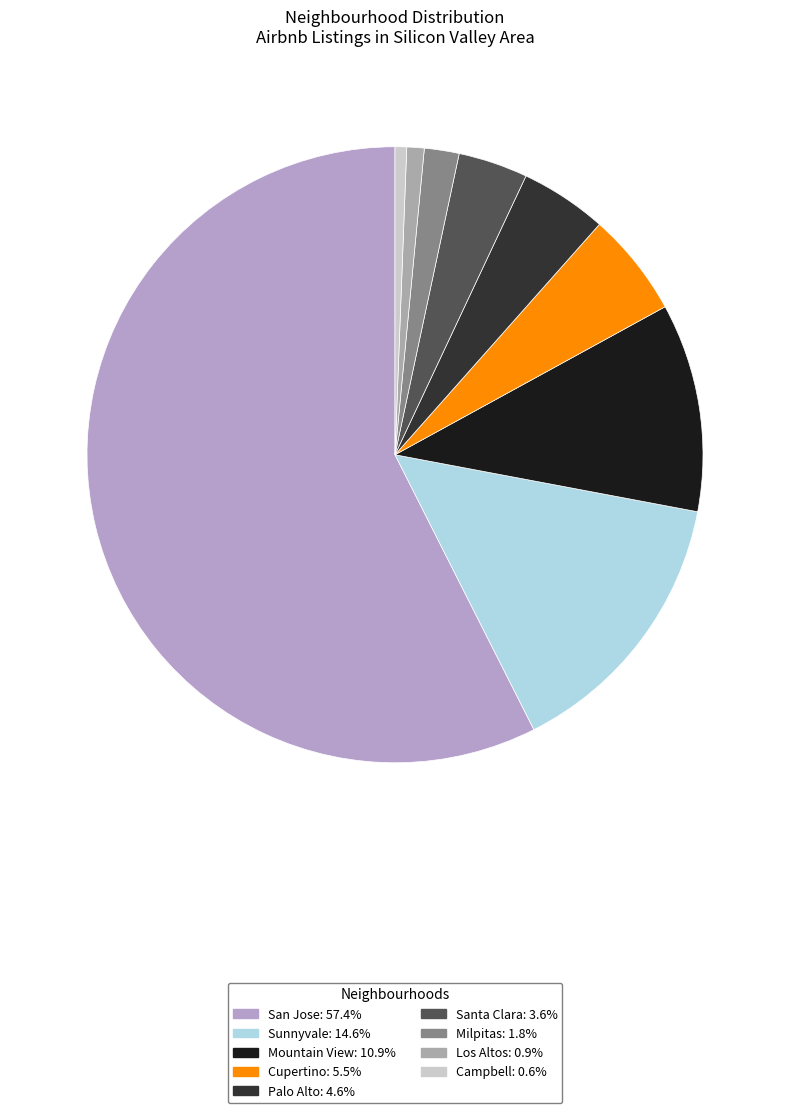

Combined, what portion of the pie is Santa Clara and San Jose?

61.1%